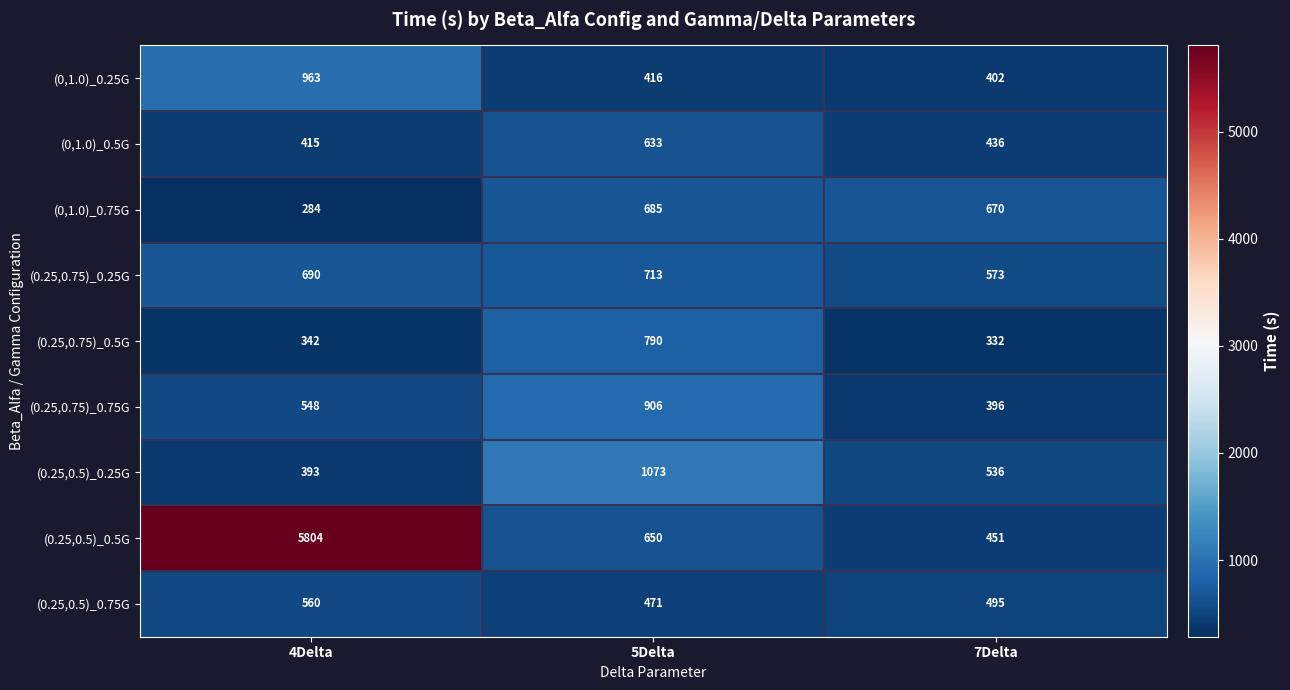

At which label is (0.25,0.75)_0.75G closest to 651?

4Delta